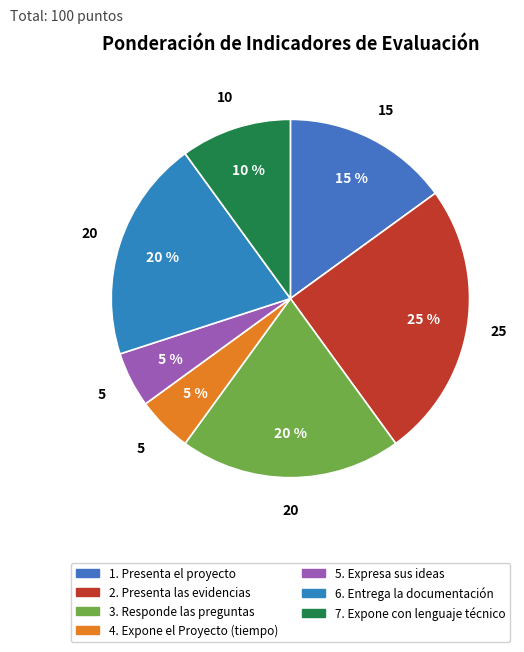

The 4. Expone el Proyecto (tiempo) slice represents 1% of the pie. True or false?

False